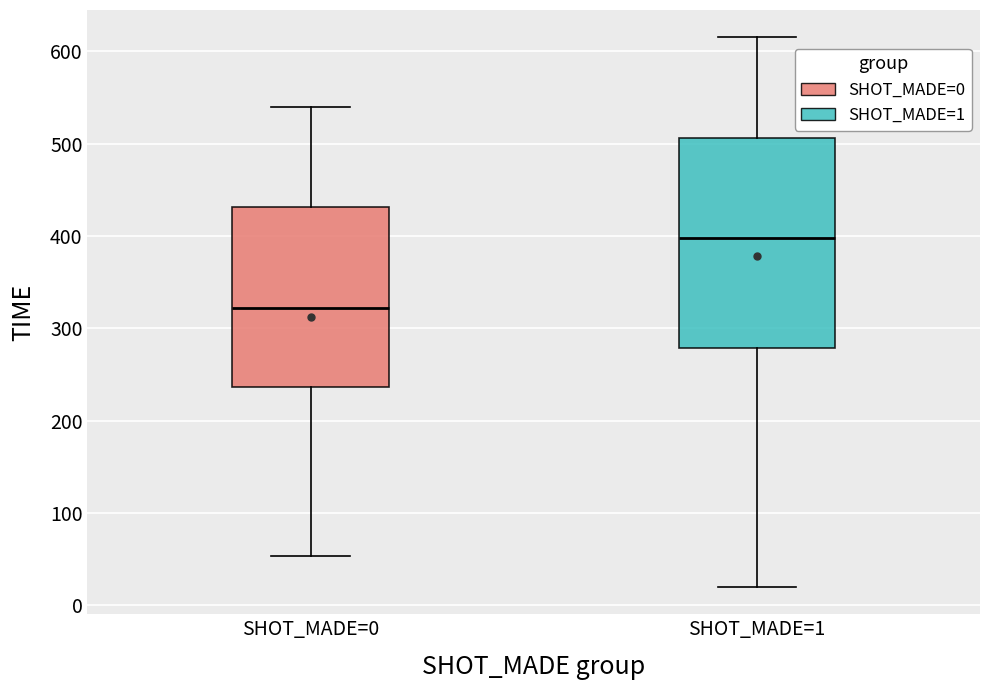

Reading left to right, read every box against the y-axis: the position of its median line, the range the box covers, and the ends of its whiskers. The values are not printed on the chart, so give them approximately, as read against the axis.

SHOT_MADE=0: median 320, box 240 to 430, whiskers 50 to 540
SHOT_MADE=1: median 400, box 280 to 510, whiskers 20 to 620